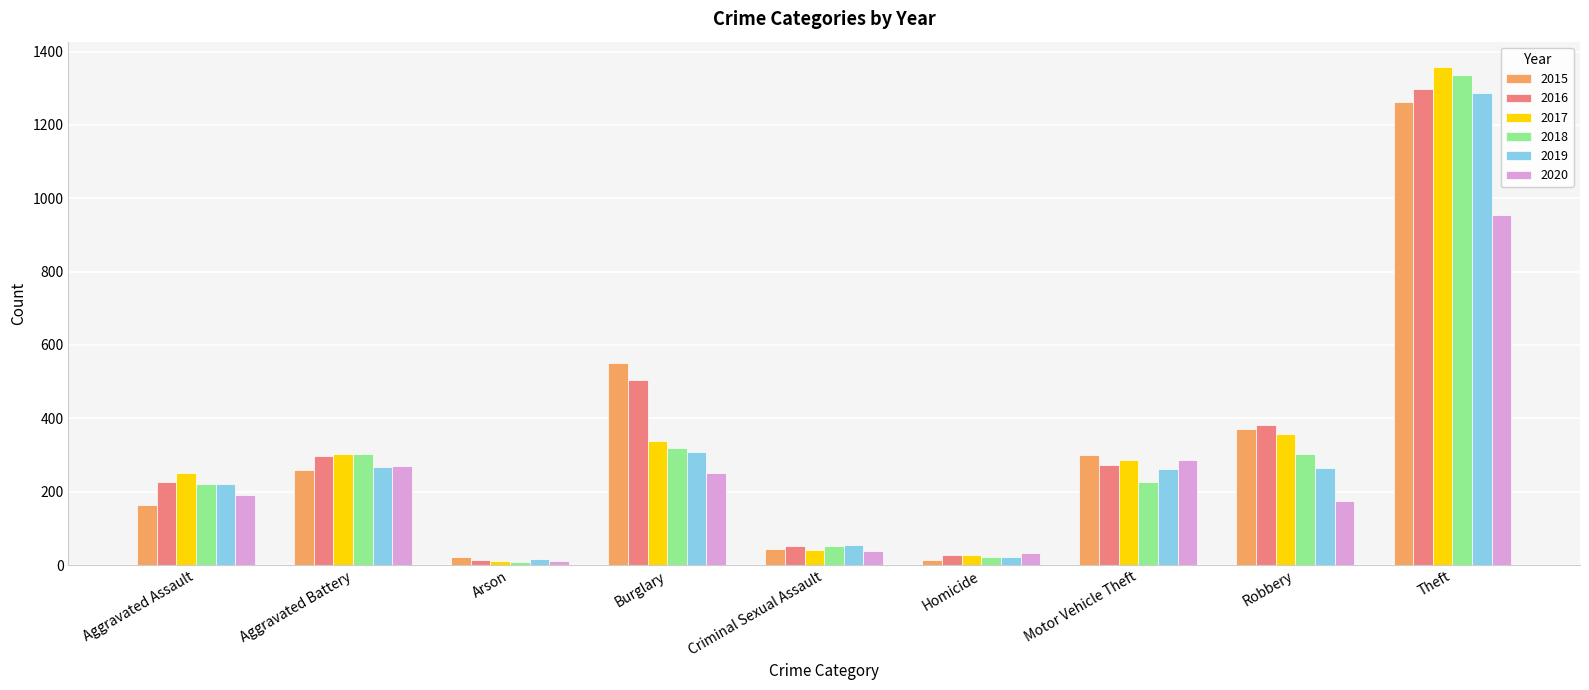

How many groups of bars are there?

9